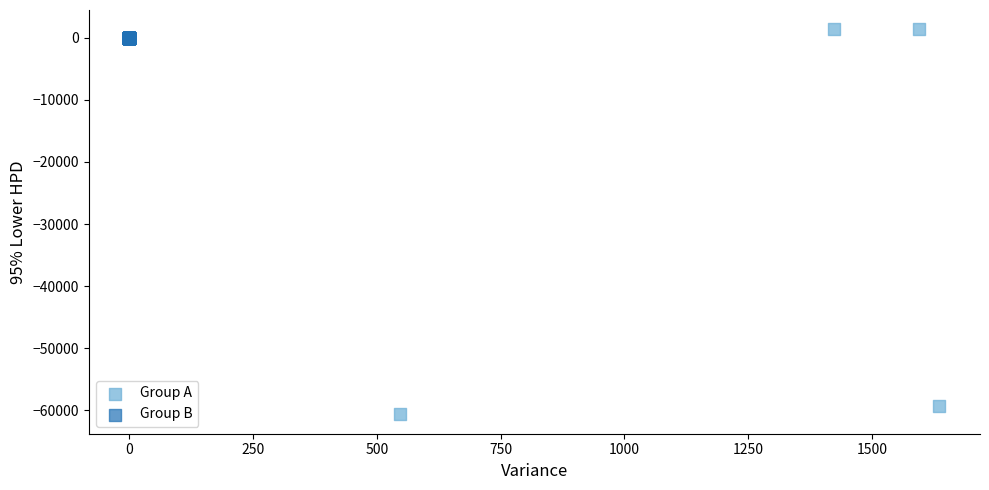

Which series has the largest Y range (max minus min)?

Group A